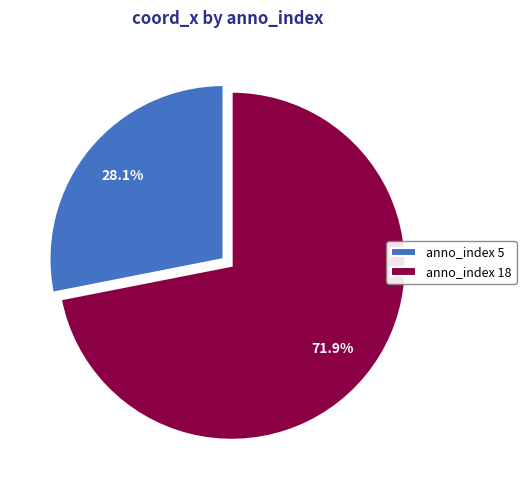

Count the number of slices in the pie.

2